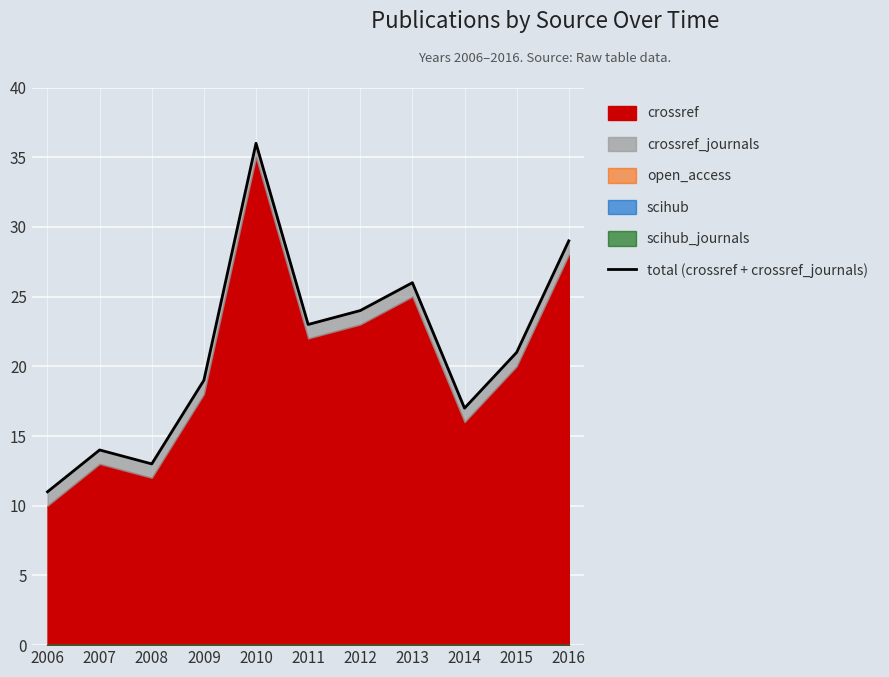

What is the difference between the values at 2013 and 2015?

5